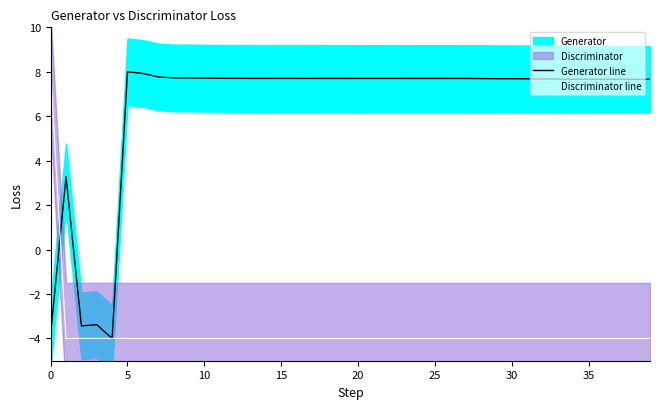

How many lines are shown in the chart?

2